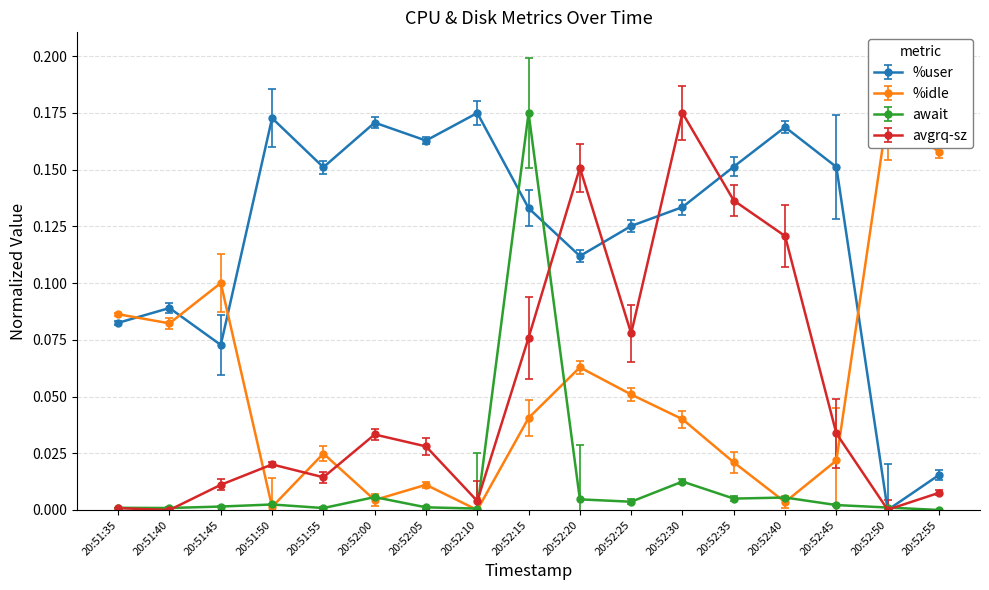

The value of await at 20:52:40 is 0.0. True or false?

True